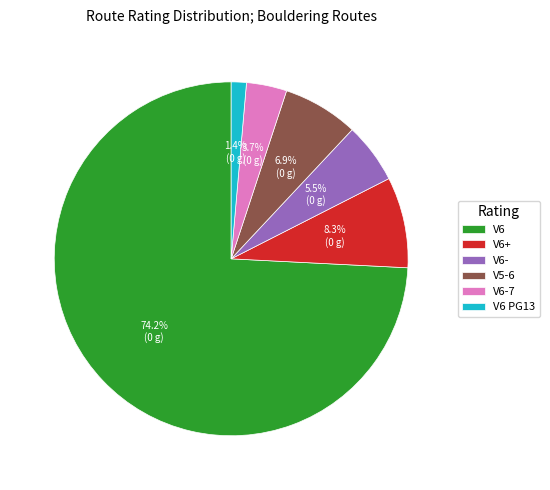

To the nearest percent, what portion does V6 represent?

74%